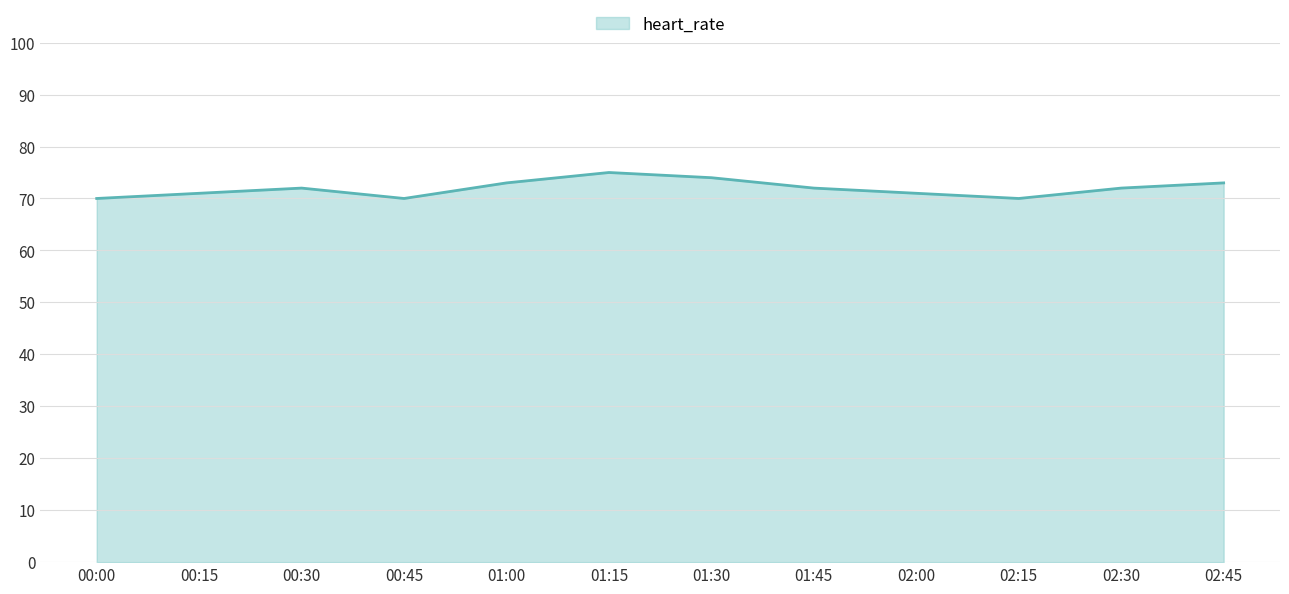

What is the smallest value displayed?

70